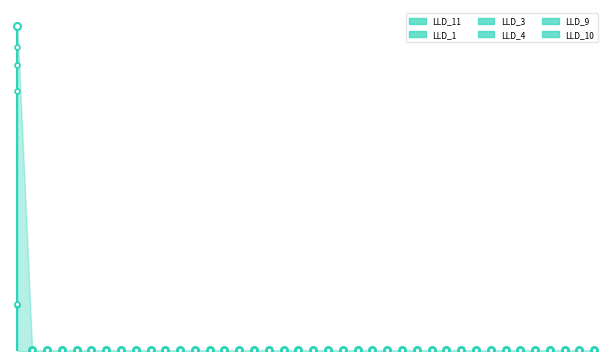

Reading left to right, extract all data points from this chart.

LLD_11: 0=0.1	1=0.0	2=0.0	3=0.0	4=0.0	5=0.0	6=0.0	7=0.0	8=0.0	9=0.0	10=0.0	11=0.0	12=0.0	13=0.0	14=0.0	15=0.0	16=0.0	17=0.0	18=0.0	19=0.0	20=0.0	21=0.0	22=0.0	23=0.0	24=0.0	25=0.0	26=0.0	27=0.0	28=0.0	29=0.0	30=0.0	31=0.0	32=0.0	33=0.0	34=0.0	35=0.0	36=0.0	37=0.0	38=0.0	39=0.0
LLD_1: 0=0.0	1=0.0	2=0.0	3=0.0	4=0.0	5=0.0	6=0.0	7=0.0	8=0.0	9=0.0	10=0.0	11=0.0	12=0.0	13=0.0	14=0.0	15=0.0	16=0.0	17=0.0	18=0.0	19=0.0	20=0.0	21=0.0	22=0.0	23=0.0	24=0.0	25=0.0	26=0.0	27=0.0	28=0.0	29=0.0	30=0.0	31=0.0	32=0.0	33=0.0	34=0.0	35=0.0	36=0.0	37=0.0	38=0.0	39=0.0
LLD_3: 0=0.4	1=0.0	2=0.0	3=0.0	4=0.0	5=0.0	6=0.0	7=0.0	8=0.0	9=0.0	10=0.0	11=0.0	12=0.0	13=0.0	14=0.0	15=0.0	16=0.0	17=0.0	18=0.0	19=0.0	20=0.0	21=0.0	22=0.0	23=0.0	24=0.0	25=0.0	26=0.0	27=0.0	28=0.0	29=0.0	30=0.0	31=0.0	32=0.0	33=0.0	34=0.0	35=0.0	36=0.0	37=0.0	38=0.0	39=0.0
LLD_4: 0=0.1	1=0.0	2=0.0	3=0.0	4=0.0	5=0.0	6=0.0	7=0.0	8=0.0	9=0.0	10=0.0	11=0.0	12=0.0	13=0.0	14=0.0	15=0.0	16=0.0	17=0.0	18=0.0	19=0.0	20=0.0	21=0.0	22=0.0	23=0.0	24=0.0	25=0.0	26=0.0	27=0.0	28=0.0	29=0.0	30=0.0	31=0.0	32=0.0	33=0.0	34=0.0	35=0.0	36=0.0	37=0.0	38=0.0	39=0.0
LLD_9: 0=0.0	1=0.0	2=0.0	3=0.0	4=0.0	5=0.0	6=0.0	7=0.0	8=0.0	9=0.0	10=0.0	11=0.0	12=0.0	13=0.0	14=0.0	15=0.0	16=0.0	17=0.0	18=0.0	19=0.0	20=0.0	21=0.0	22=0.0	23=0.0	24=0.0	25=0.0	26=0.0	27=0.0	28=0.0	29=0.0	30=0.0	31=0.0	32=0.0	33=0.0	34=0.0	35=0.0	36=0.0	37=0.0	38=0.0	39=0.0
LLD_10: 0=0.0	1=0.0	2=0.0	3=0.0	4=0.0	5=0.0	6=0.0	7=0.0	8=0.0	9=0.0	10=0.0	11=0.0	12=0.0	13=0.0	14=0.0	15=0.0	16=0.0	17=0.0	18=0.0	19=0.0	20=0.0	21=0.0	22=0.0	23=0.0	24=0.0	25=0.0	26=0.0	27=0.0	28=0.0	29=0.0	30=0.0	31=0.0	32=0.0	33=0.0	34=0.0	35=0.0	36=0.0	37=0.0	38=0.0	39=0.0